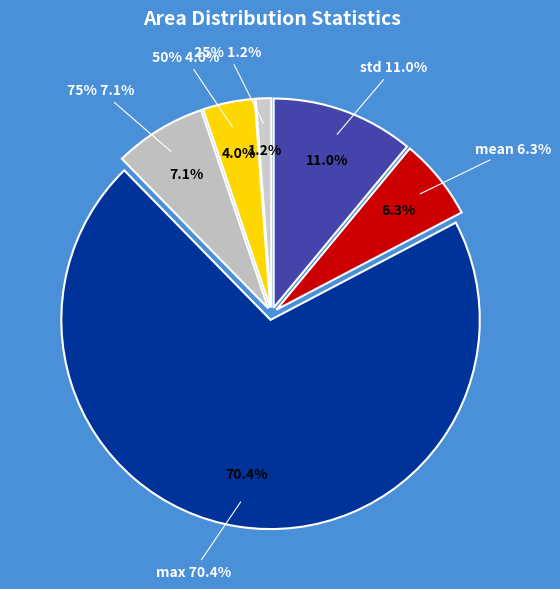

How many slices are in this pie chart?

6